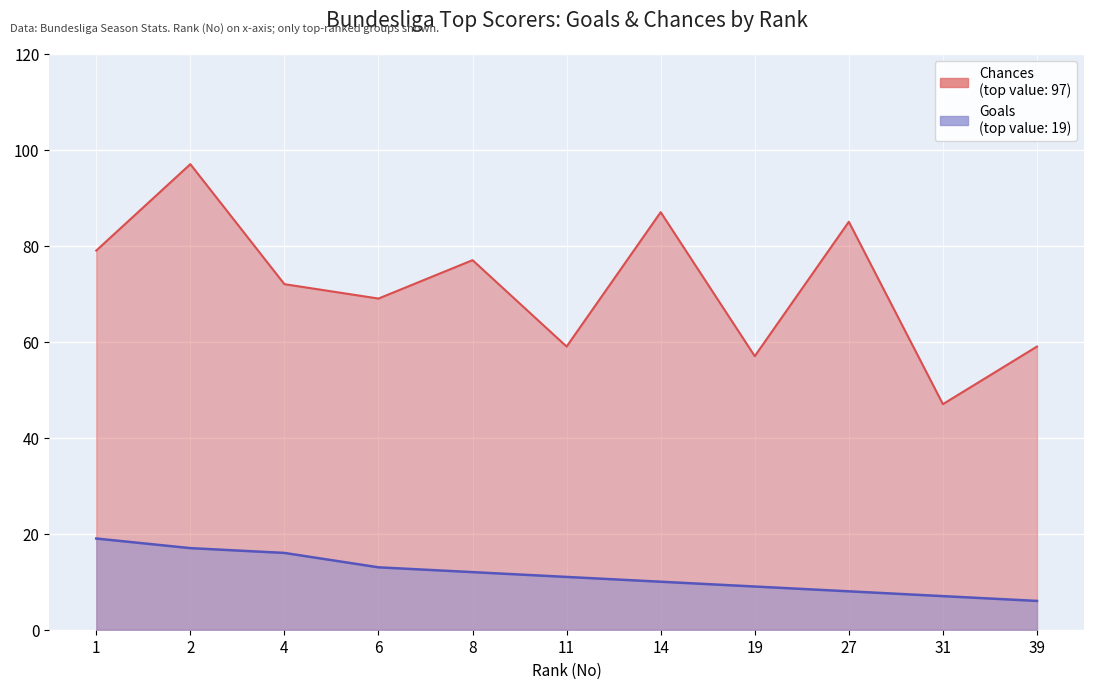

True or false: Goals and Chances intersect in this chart.

False